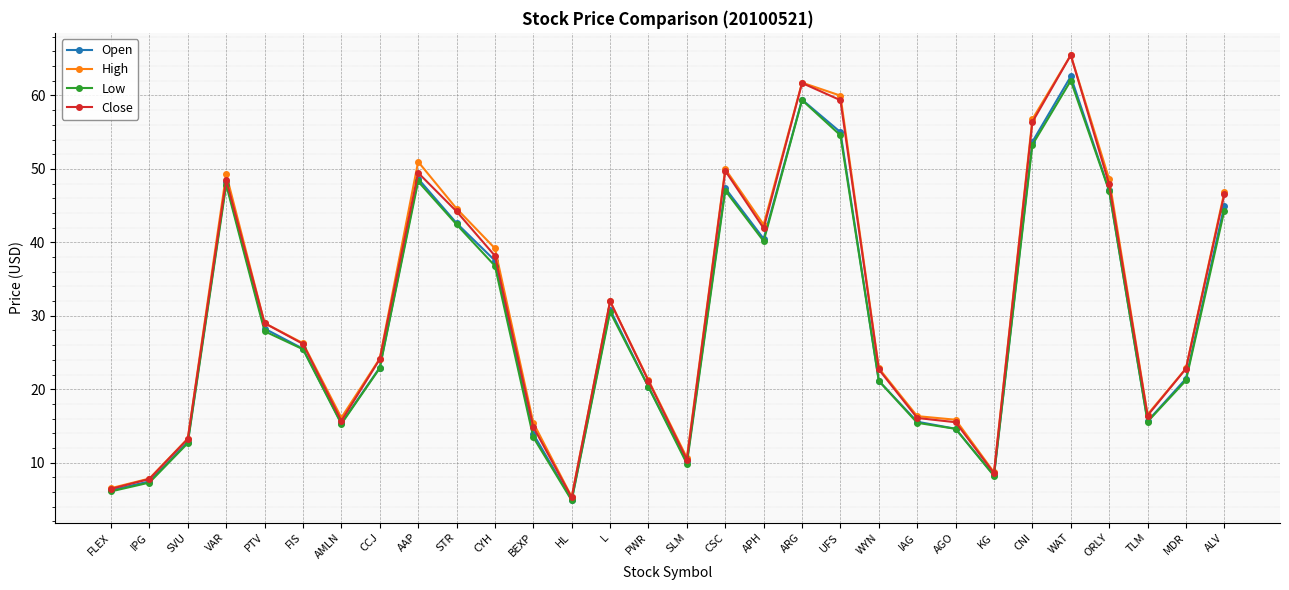

What is the spread (max minus min) of values at PTV?

1.1